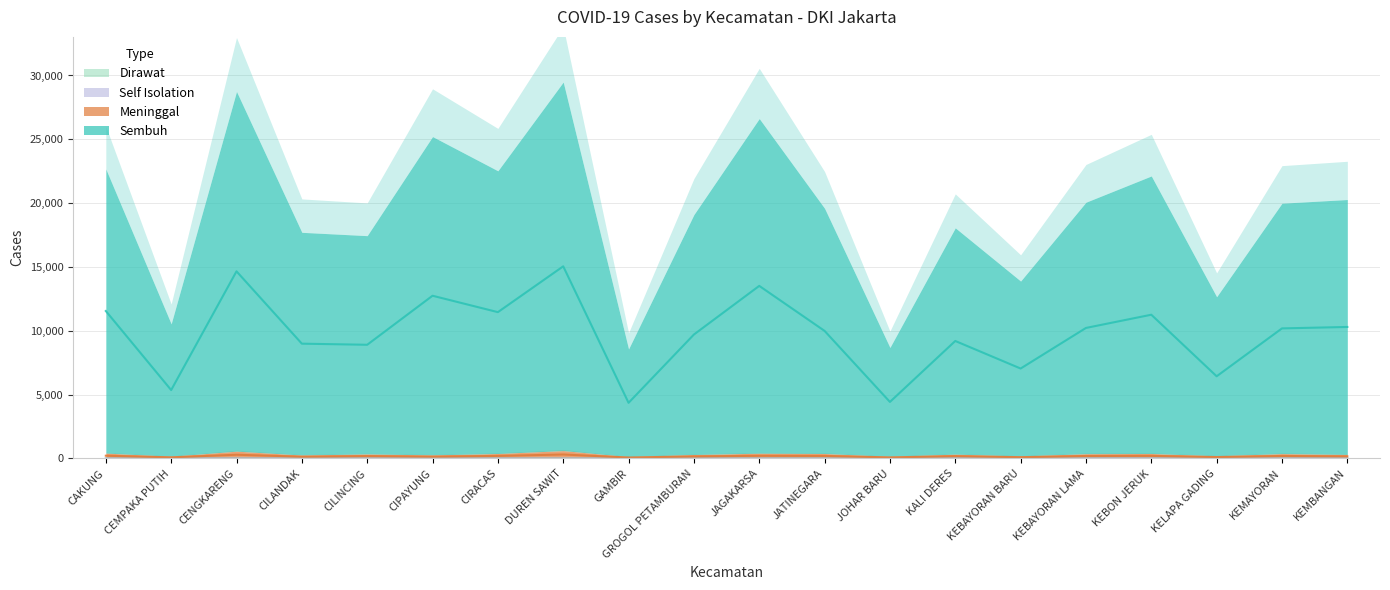

How many categories are shown in the chart?

20